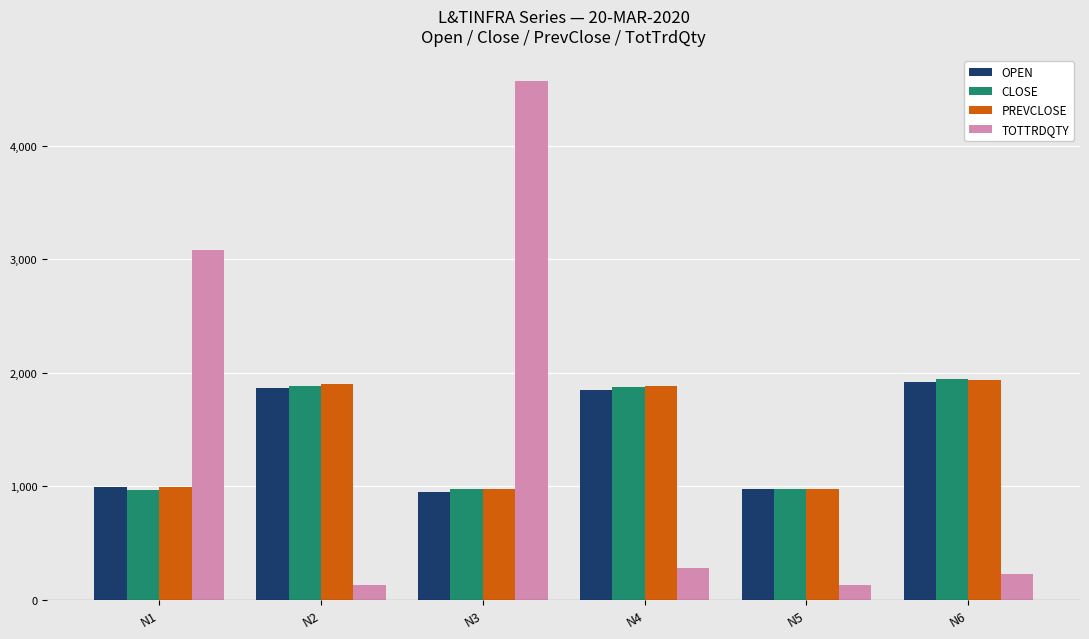

What is the average value of the CLOSE series?

1437.8